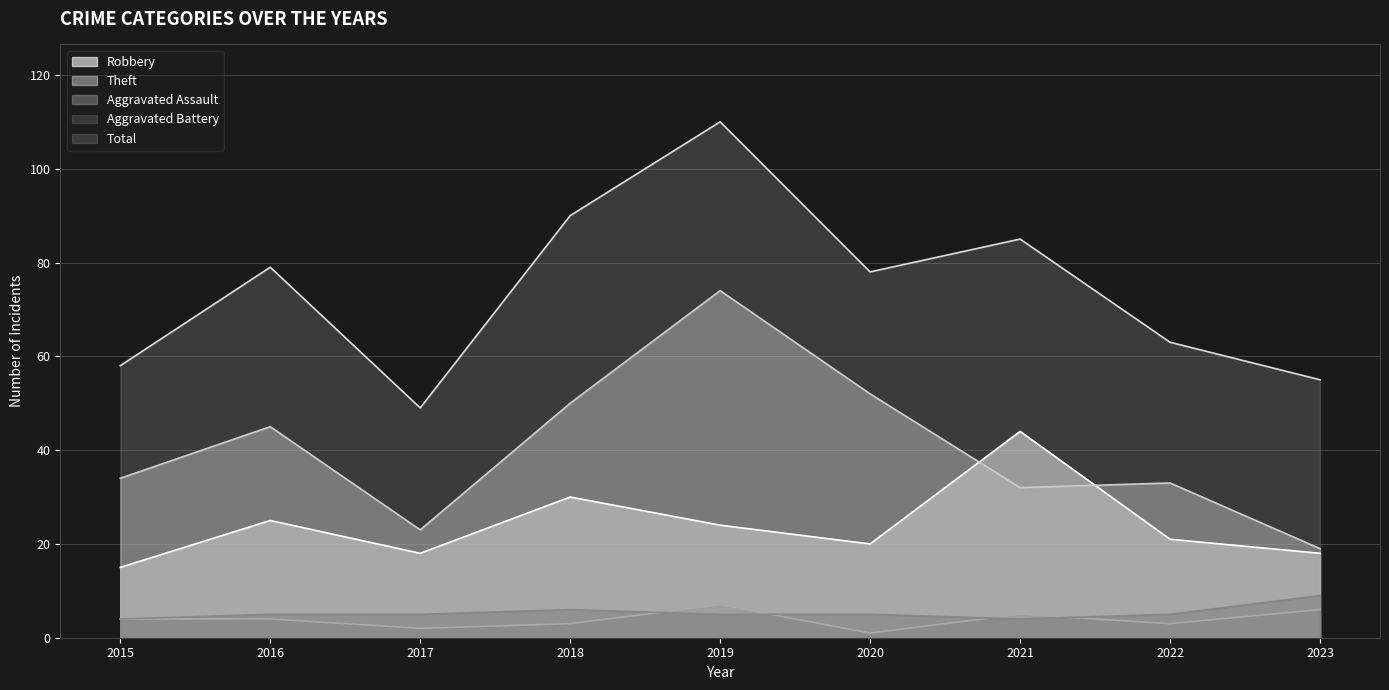

Which series has the largest range (max minus min)?

Total